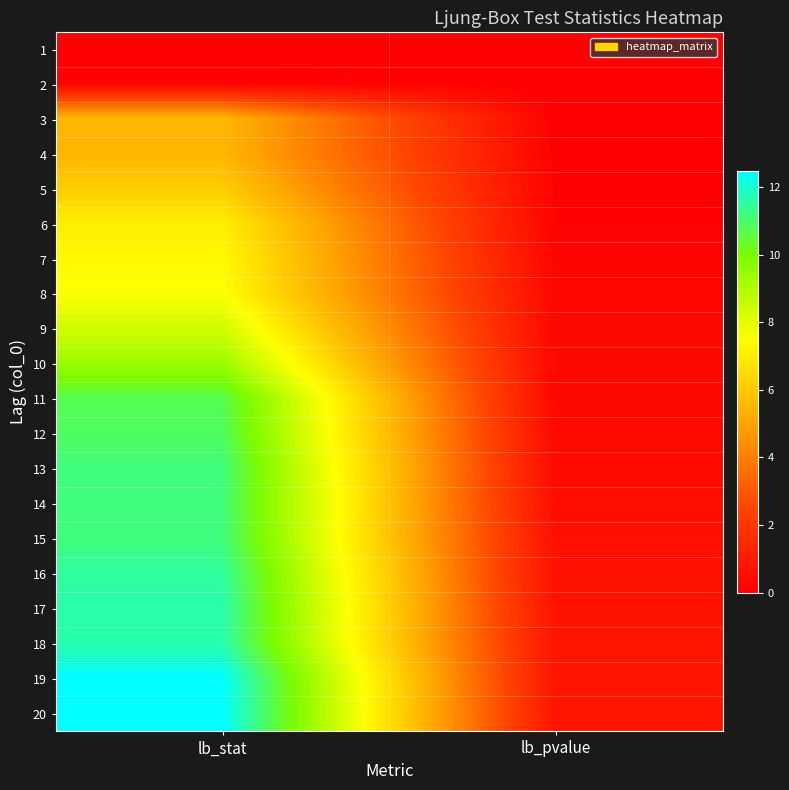

Reading left to right, extract all data points from this chart.

1: lb_stat=0.0	lb_pvalue=0.0
2: lb_stat=0.1	lb_pvalue=0.0
3: lb_stat=5.5	lb_pvalue=0.0
4: lb_stat=5.5	lb_pvalue=0.1
5: lb_stat=6.1	lb_pvalue=0.1
6: lb_stat=7.0	lb_pvalue=0.1
7: lb_stat=7.3	lb_pvalue=0.2
8: lb_stat=7.5	lb_pvalue=0.3
9: lb_stat=8.4	lb_pvalue=0.3
10: lb_stat=9.4	lb_pvalue=0.3
11: lb_stat=10.7	lb_pvalue=0.3
12: lb_stat=10.9	lb_pvalue=0.4
13: lb_stat=11.2	lb_pvalue=0.4
14: lb_stat=11.2	lb_pvalue=0.5
15: lb_stat=11.2	lb_pvalue=0.6
16: lb_stat=11.5	lb_pvalue=0.6
17: lb_stat=11.6	lb_pvalue=0.7
18: lb_stat=11.7	lb_pvalue=0.8
19: lb_stat=12.5	lb_pvalue=0.8
20: lb_stat=12.5	lb_pvalue=0.8